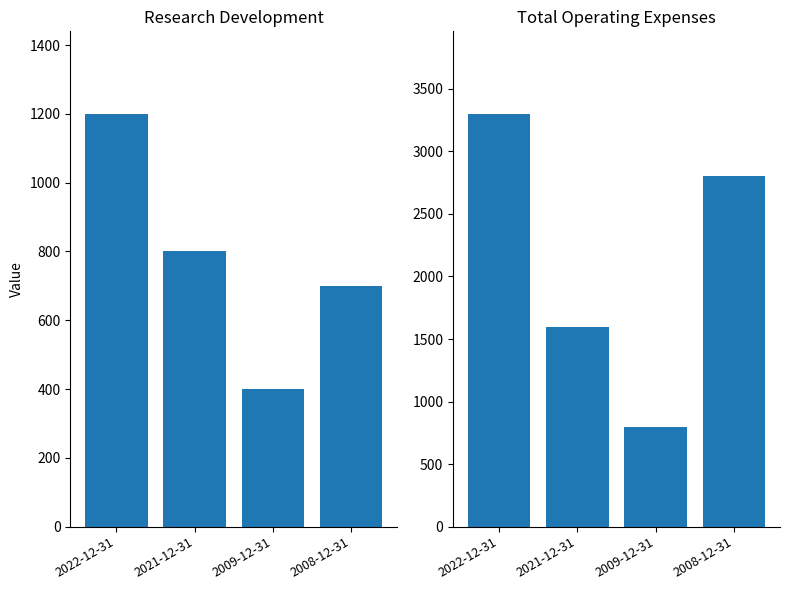

Rank the series by their maximum value, from highest to lowest.

Total Operating Expenses, Research Development